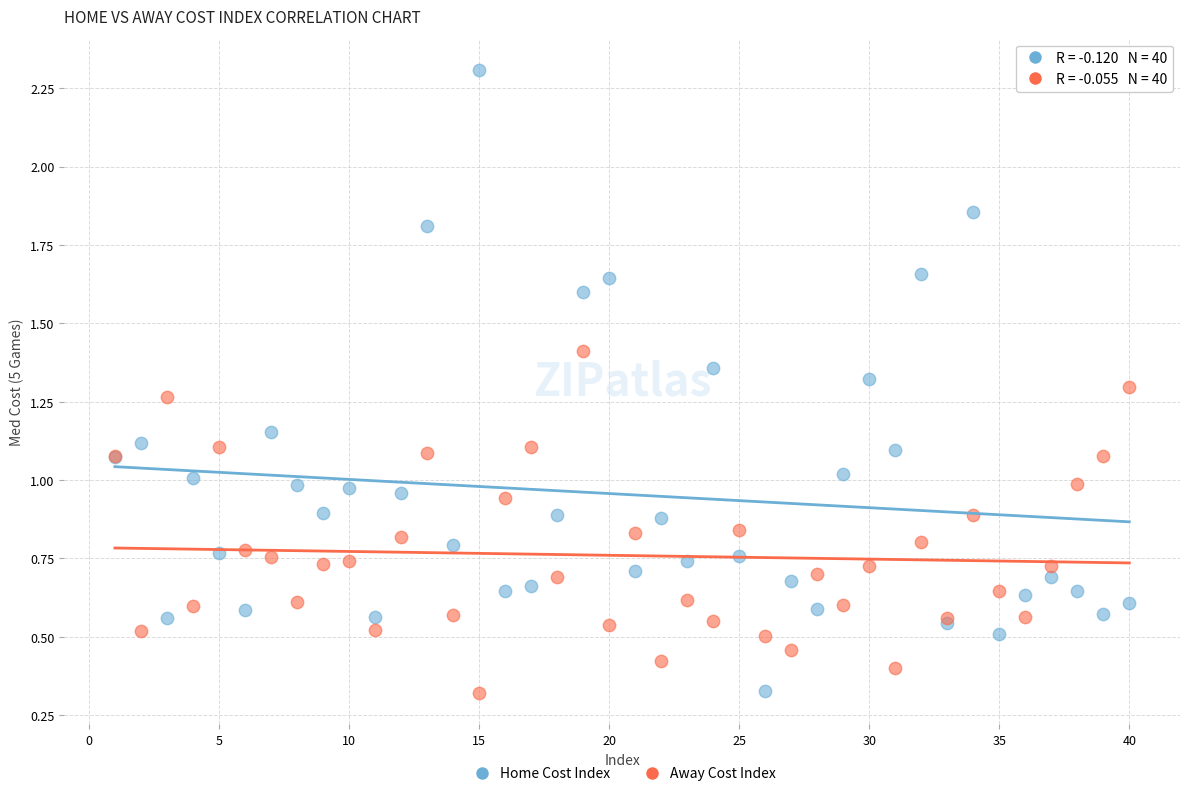

Which series has the widest spread of Y values?

Home Cost Index